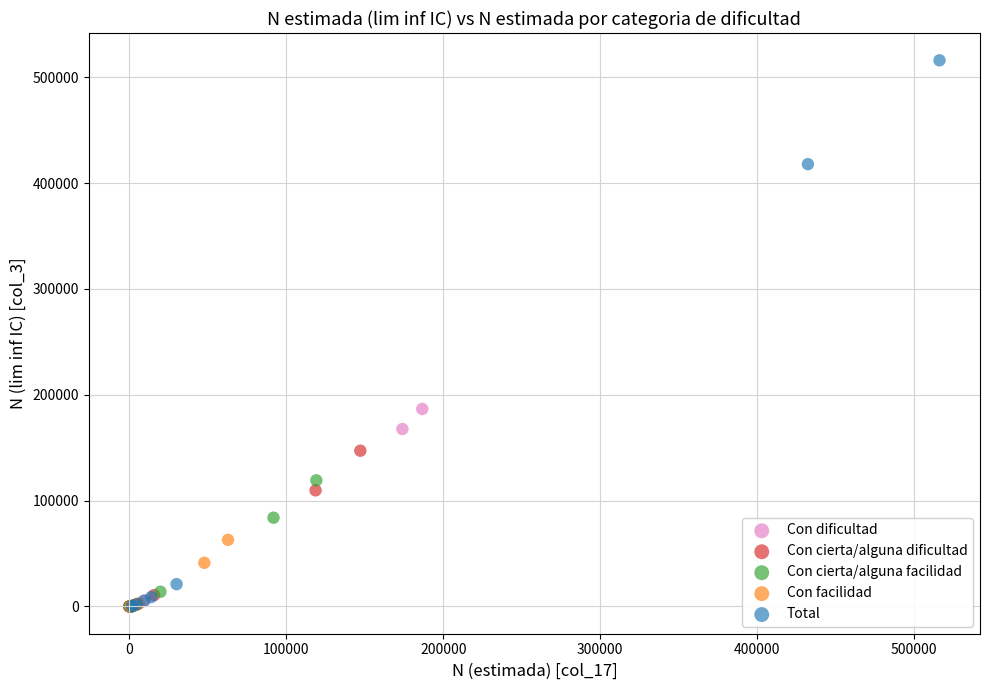

Which series contains the highest Y value?

Total